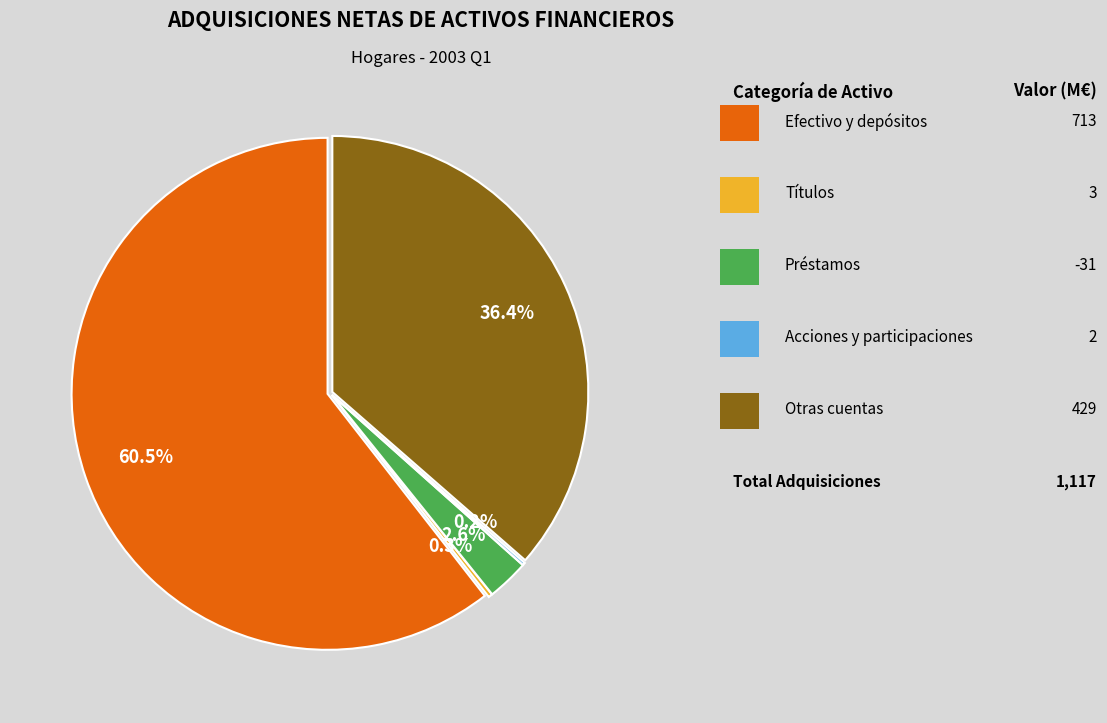

Is Títulos activos the majority of the pie?

No